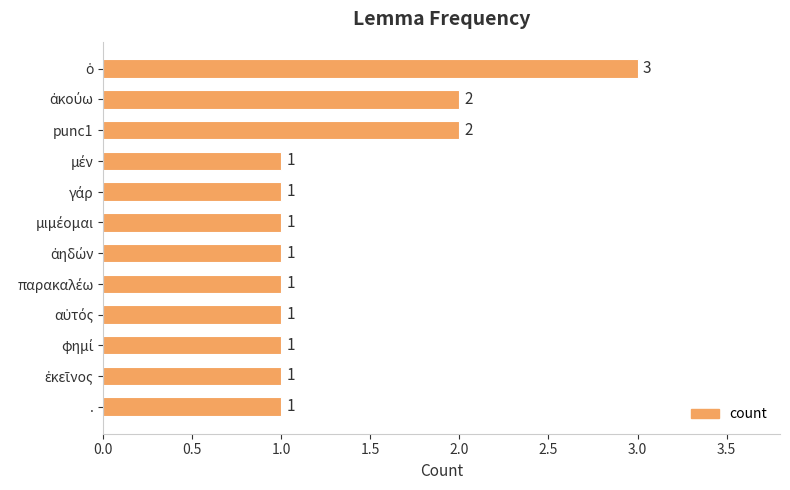

Count the number of categories in the chart.

12